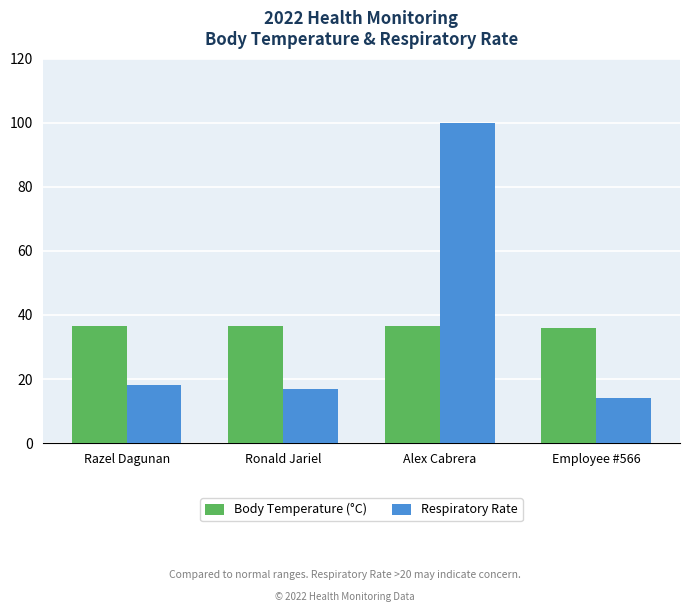

What is the difference between the maximum and minimum values in the Body Temperature (°C) series?

0.6